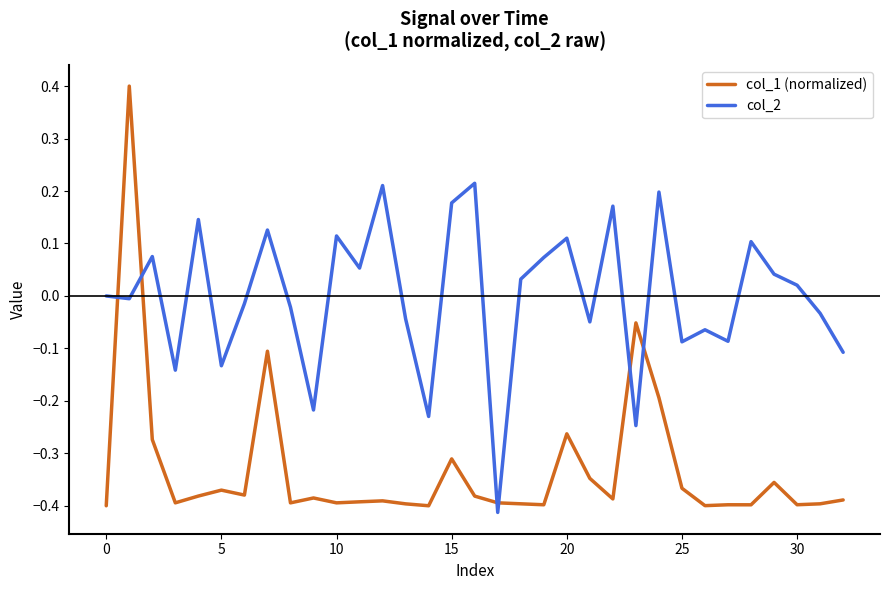

True or false: col_2 and col_1 (normalized) intersect in this chart.

True